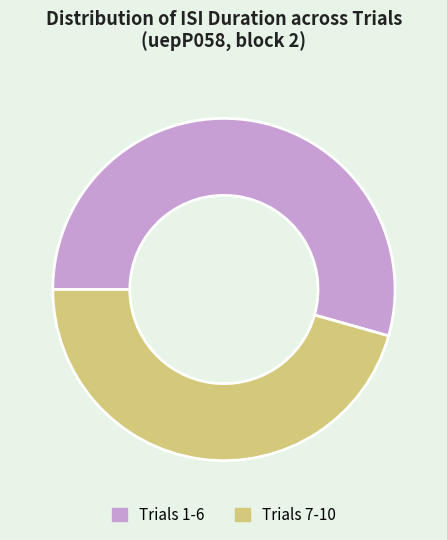

Is there any slice that represents more than half of the pie?

Yes